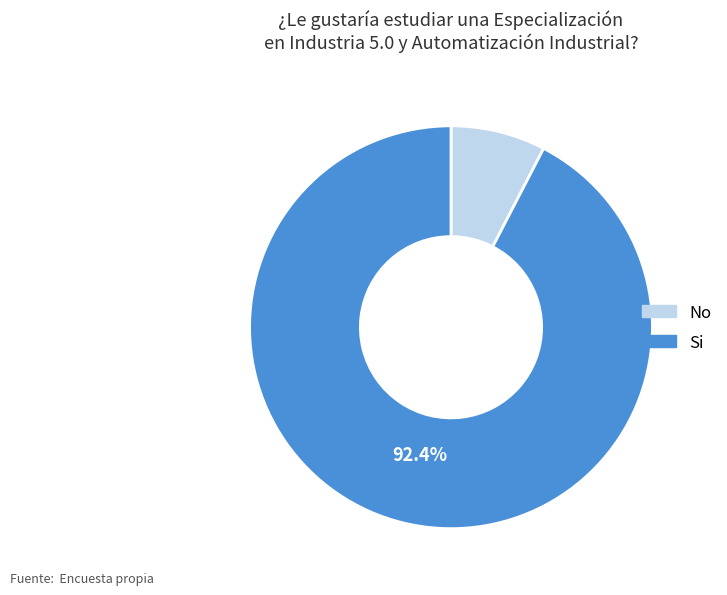

To the nearest percent, what is the difference between the Si and No slice percentages?

85%